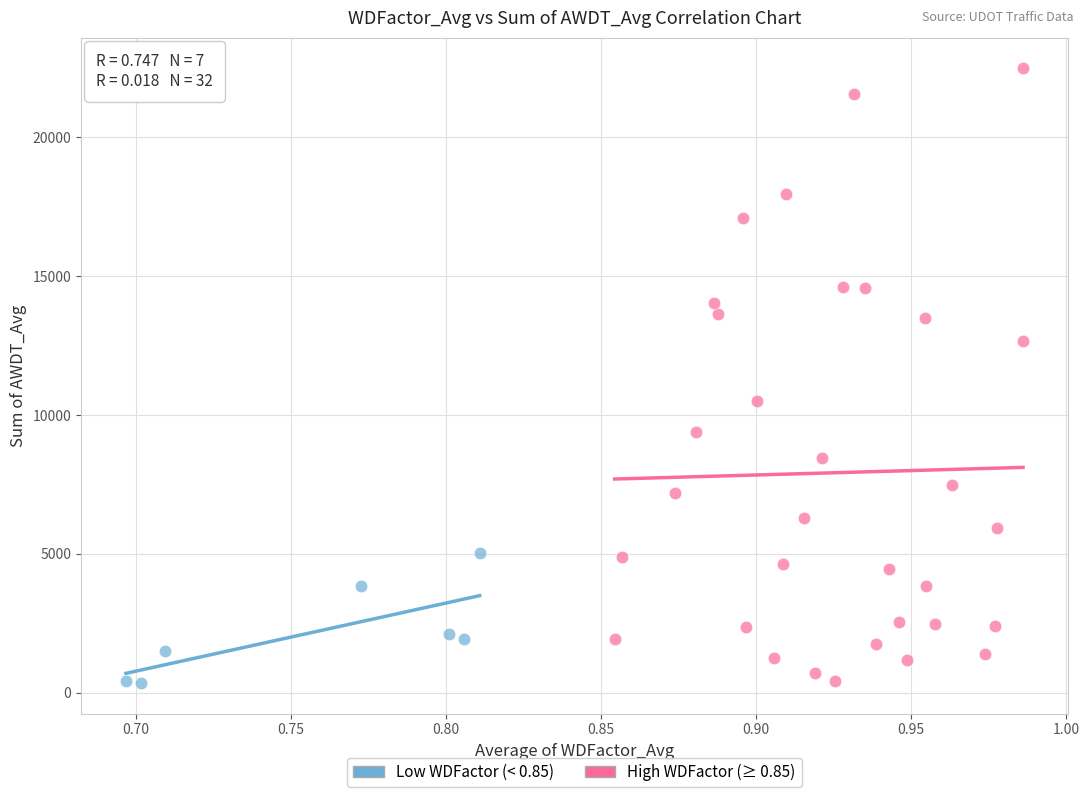

Which series has the widest spread of Y values?

High WDFactor (≥ 0.85)